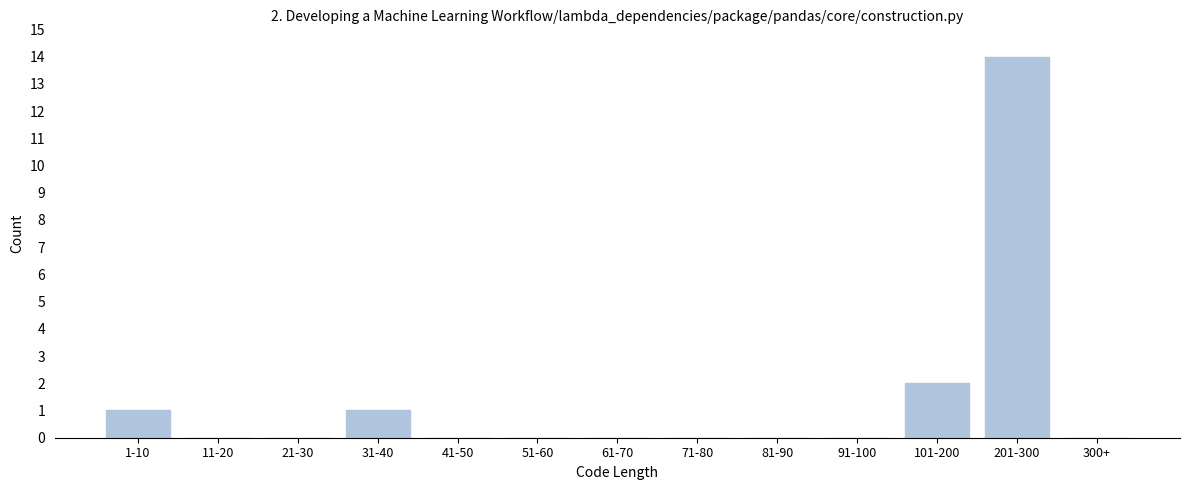

Reading left to right, what are all the values shown in this chart?

1-10=1	11-20=0	21-30=0	31-40=1	41-50=0	51-60=0	61-70=0	71-80=0	81-90=0	91-100=0	101-200=2	201-300=14	300+=0